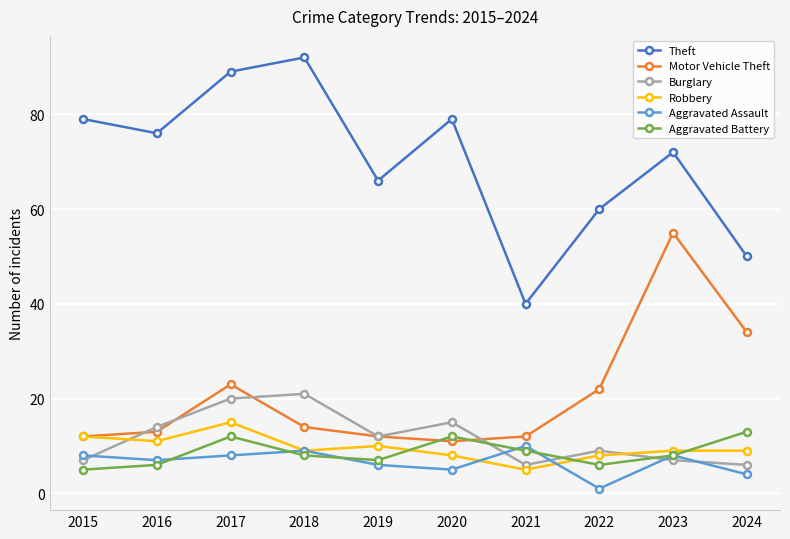

Which category has the highest value in the Aggravated Battery series?

2024